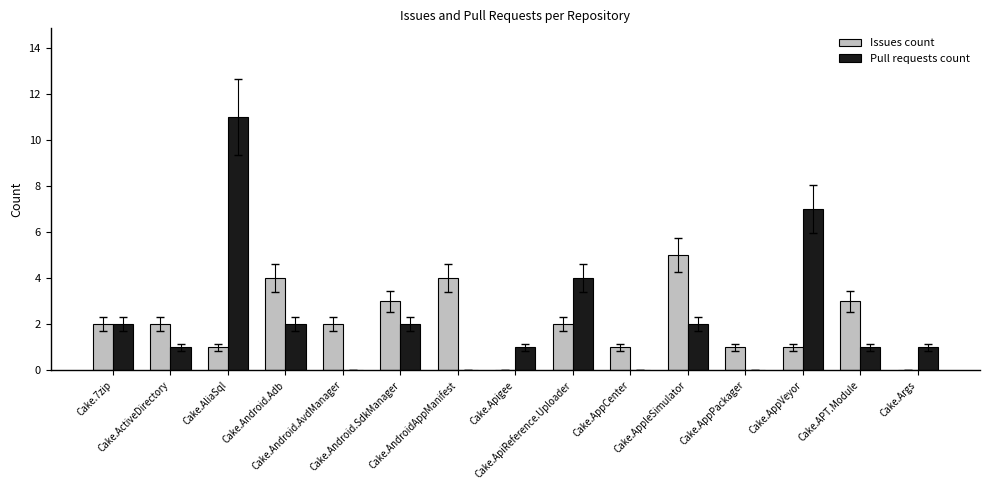

What is the maximum value for Pull requests count?

11